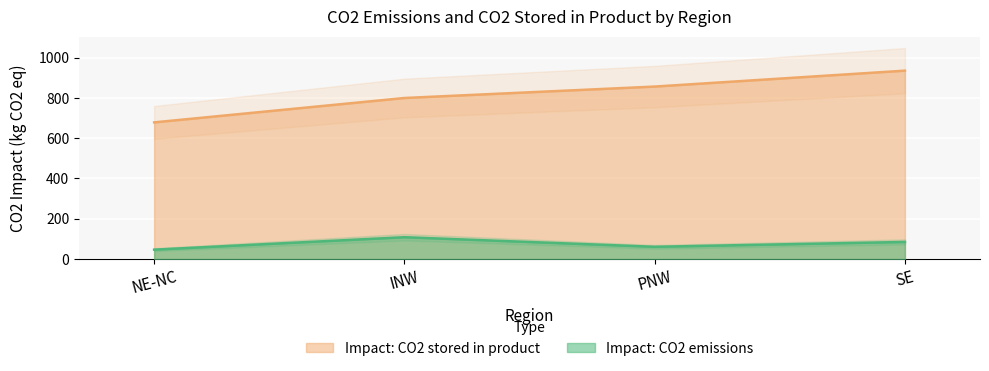

List the labels in order of Impact: CO2 emissions value, largest first.

INW, SE, PNW, NE-NC